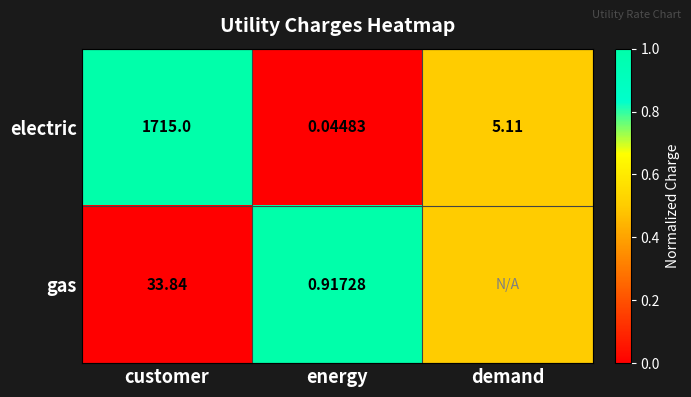

At energy, list the series in order from largest to smallest.

gas, electric